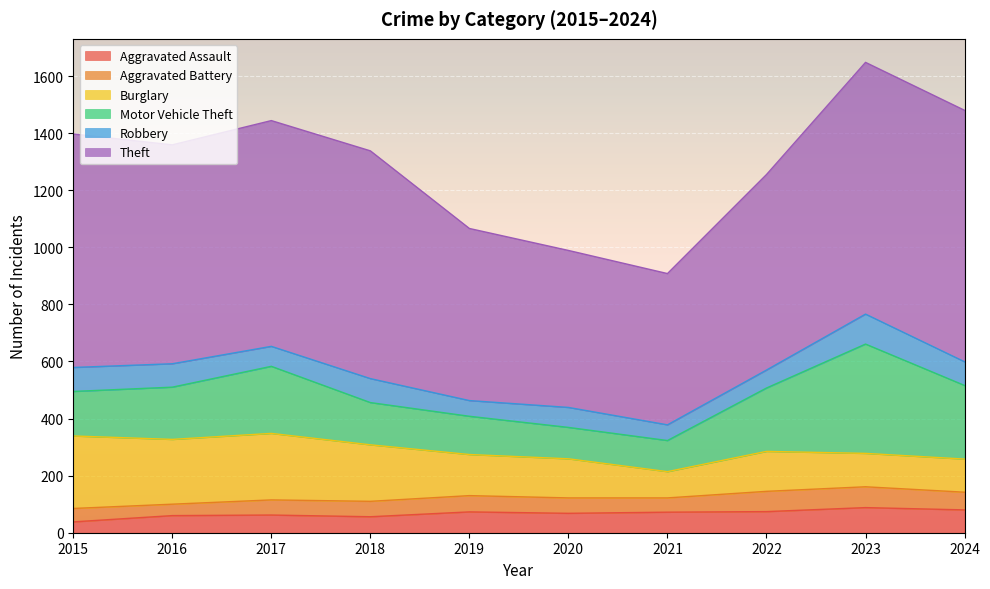

What is the average value of the Motor Vehicle Theft series?

194